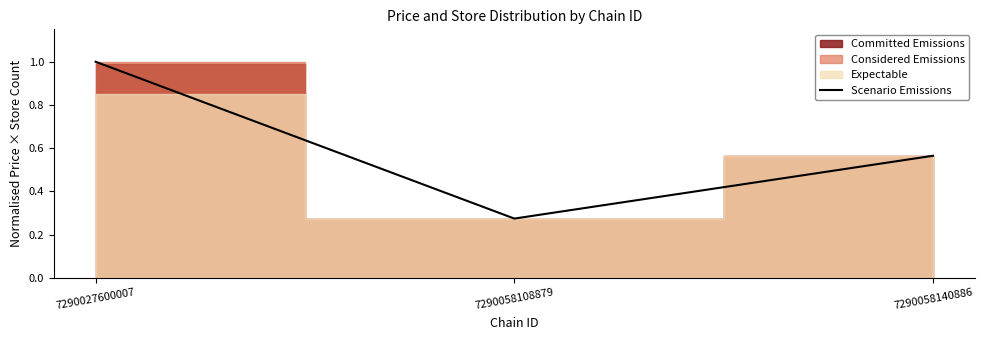

The value of Scenario Emissions at 7290027600007 is 1.6. True or false?

False